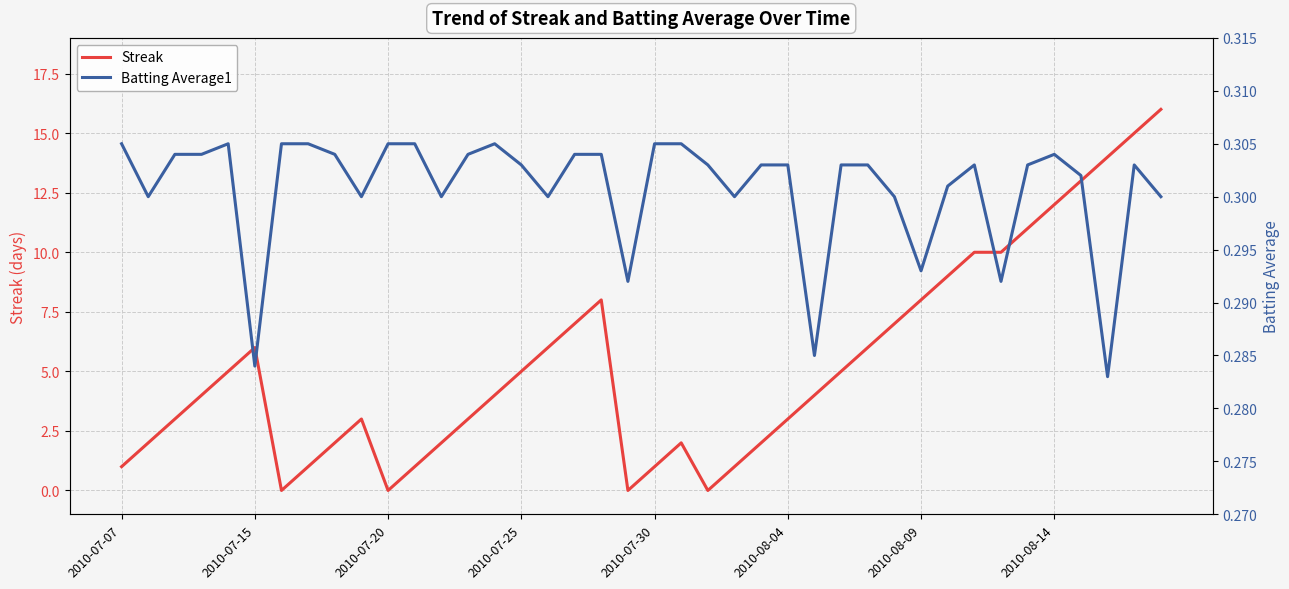

What is the maximum value for Streak?

16